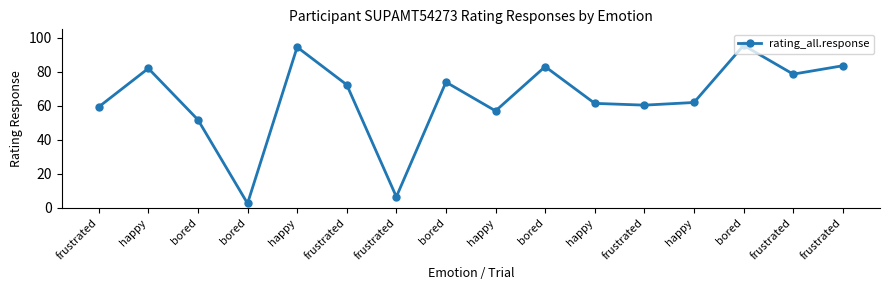

Reading left to right, extract all data points from this chart.

59.4	82.0	51.8	2.6	94.5	72.4	6.5	74.0	57.0	83.1	61.5	60.4	62.0	95.6	78.6	83.6